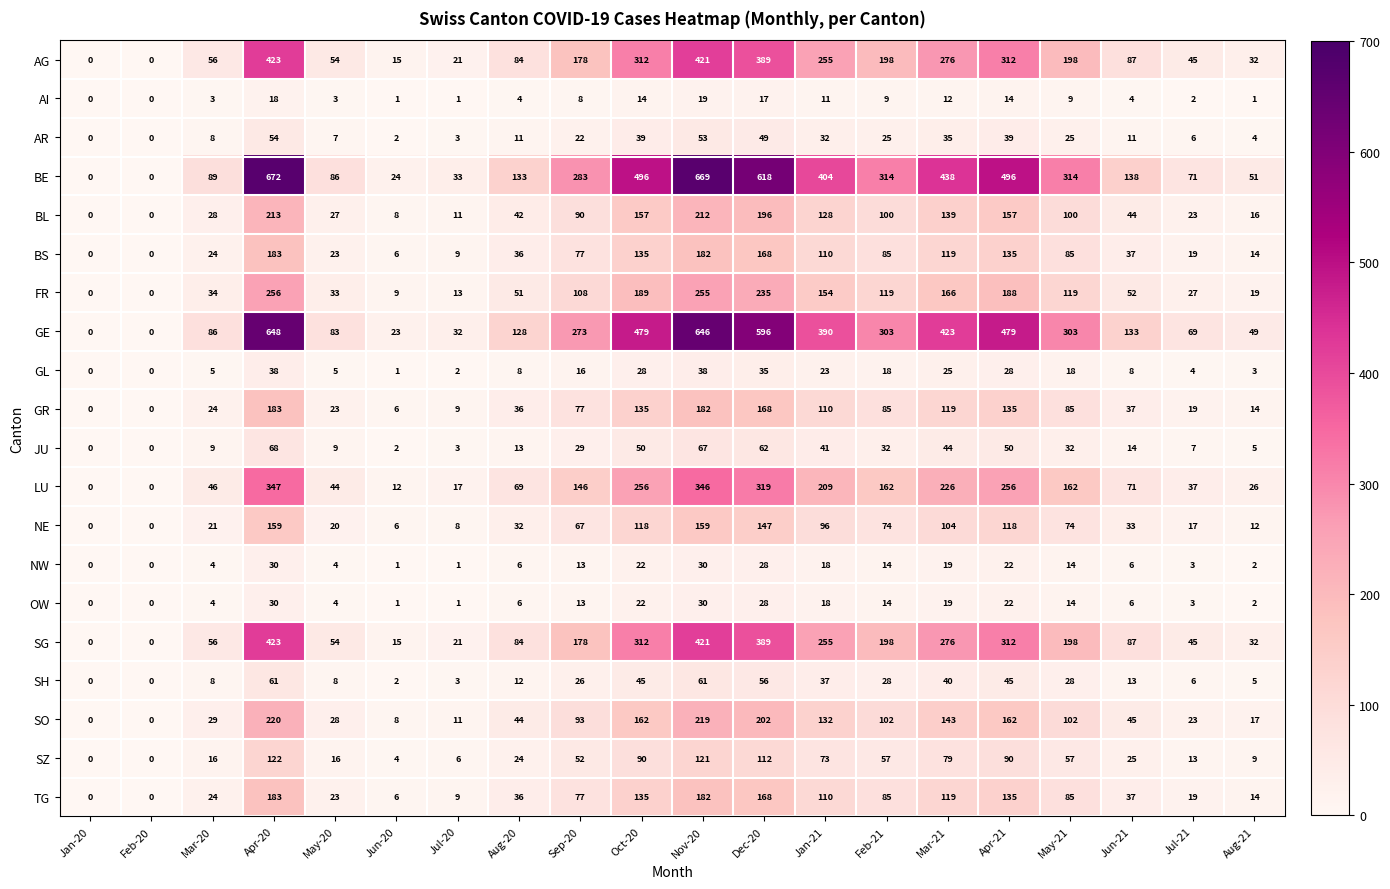

What is the maximum value shown in the chart?

672